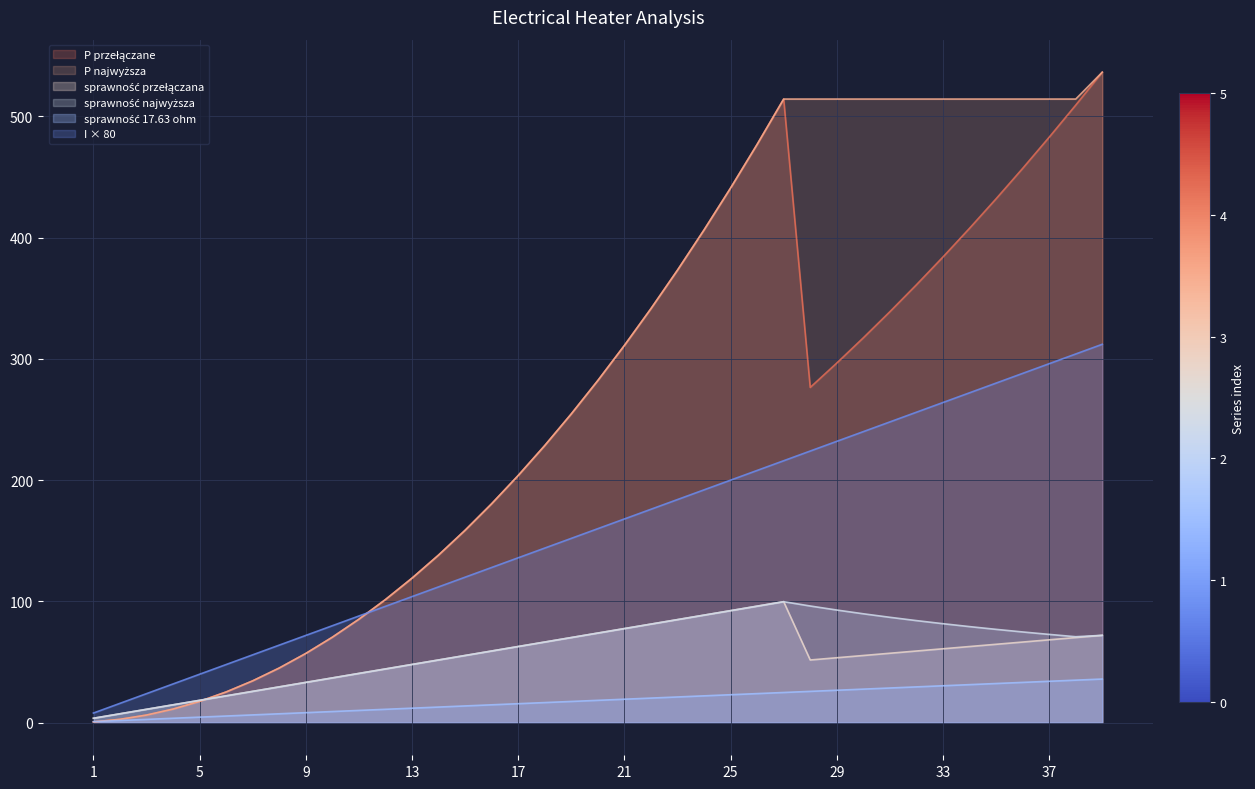

What is the sum of the P_przelaczane values at 24 and 7?

440.8